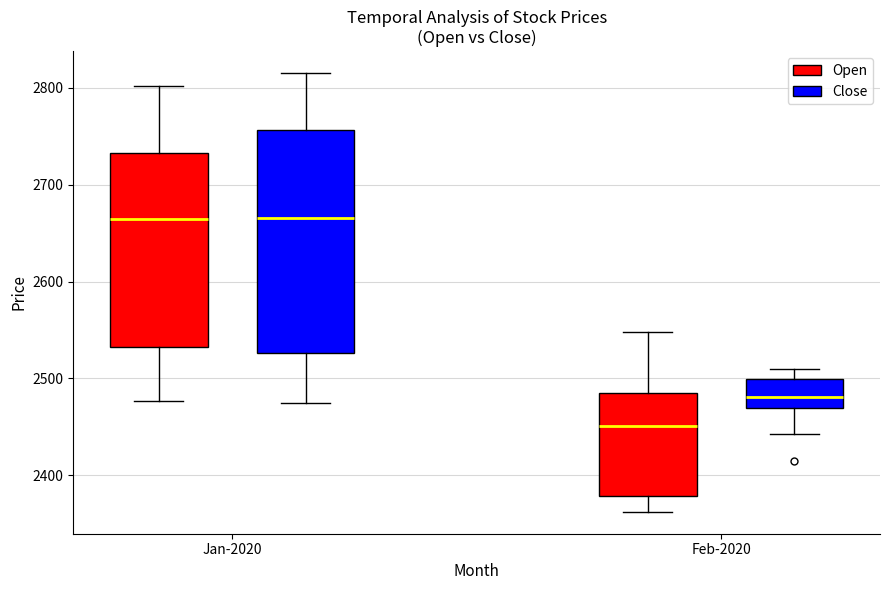

Where is the lower edge of the box for Feb-2020 (Close) on the y-axis? The values are not printed on the chart, so give them approximately, as read against the axis.

2470